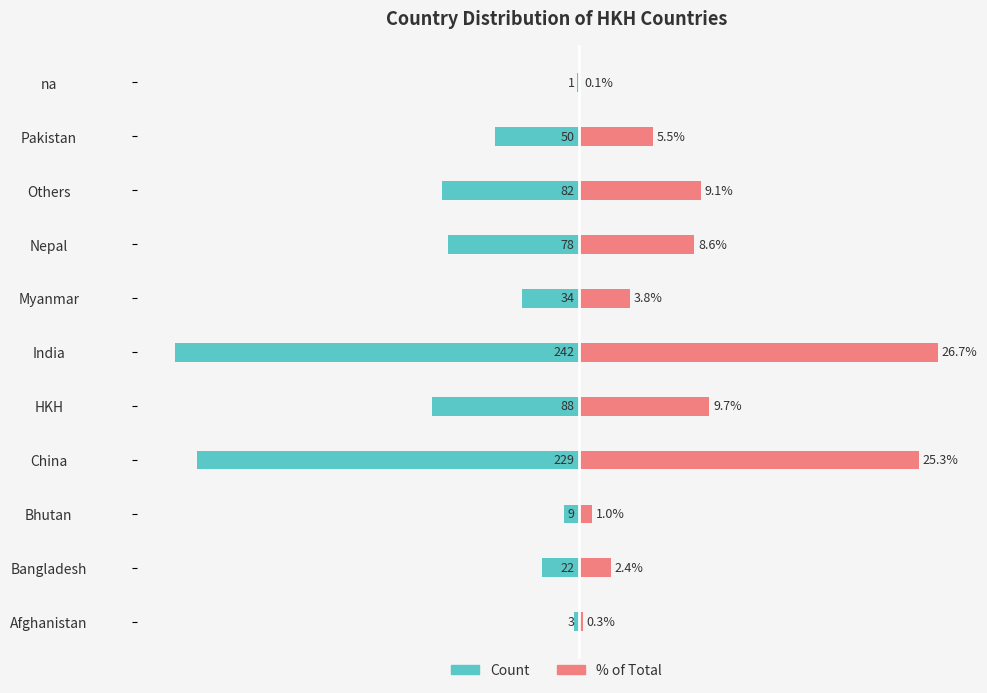

Between China and Myanmar, which is larger?

Myanmar